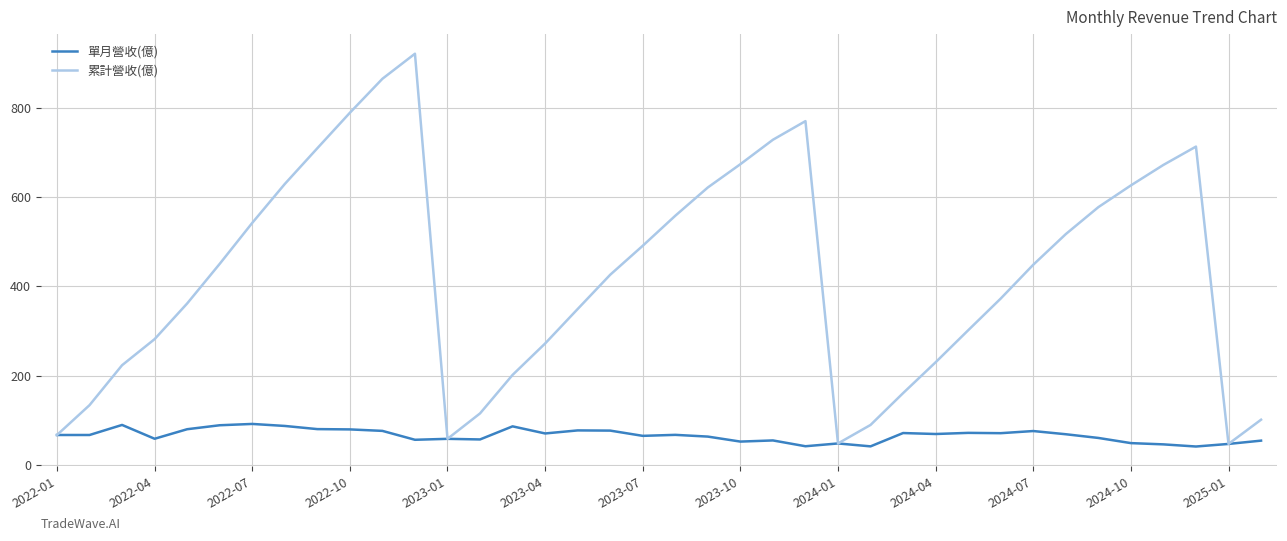

What is the minimum value shown in the chart?

41.1